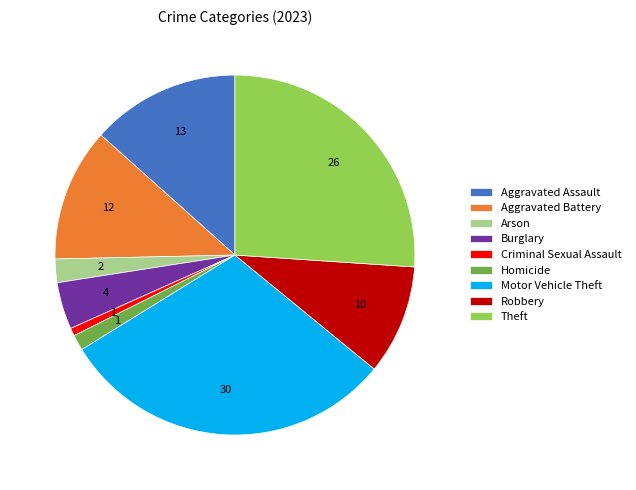

How many segments does this pie chart have?

9